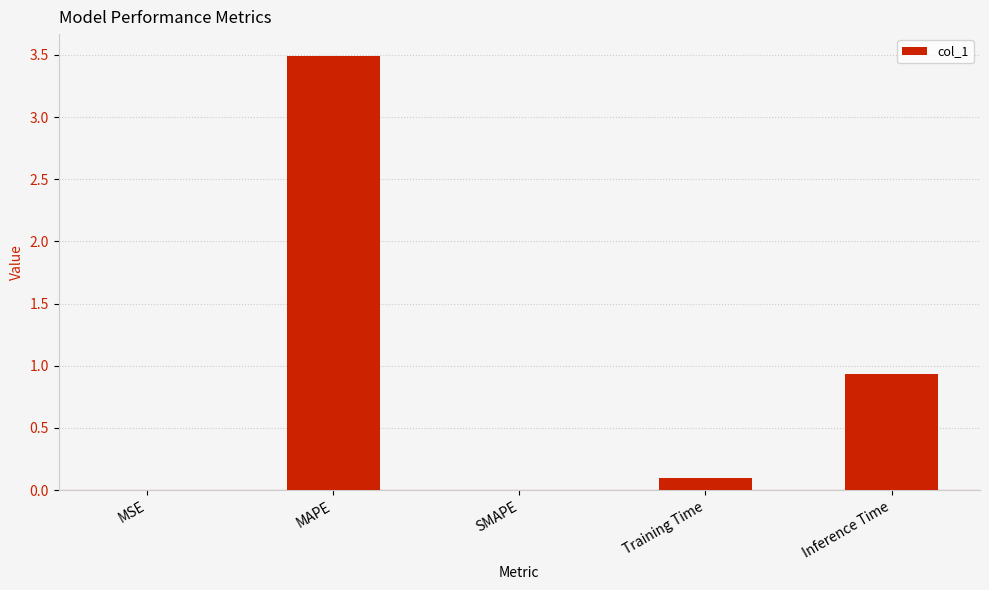

The chart shows a value of 5.1 at MAPE. True or false?

False